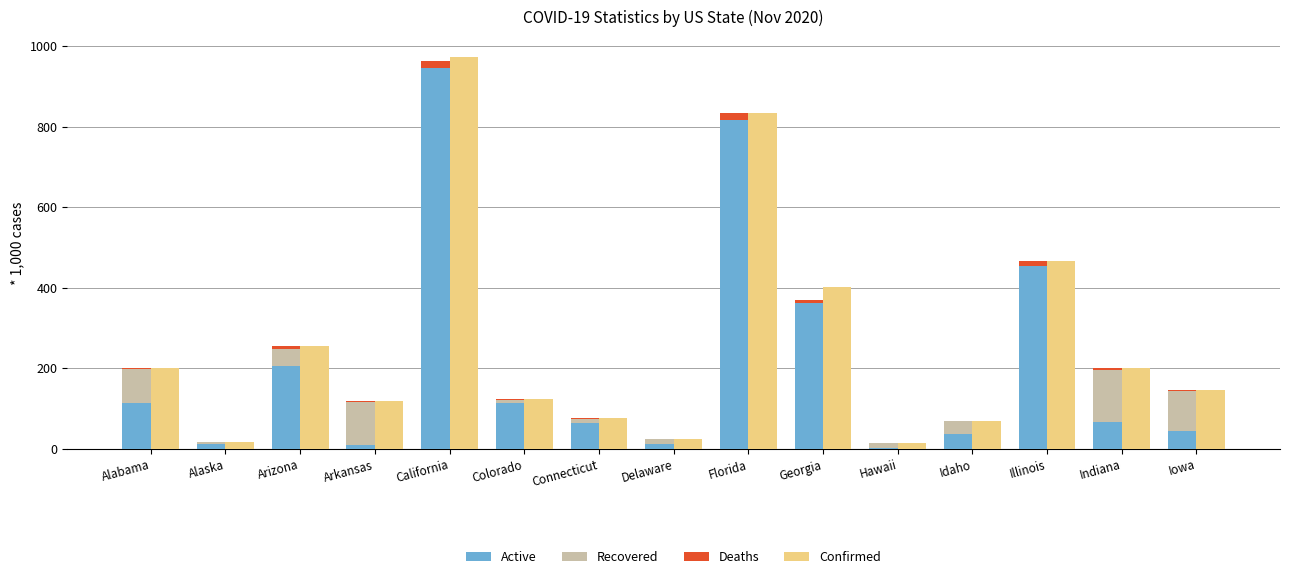

Between Florida and Hawaii, which series saw the biggest shift?

Confirmed